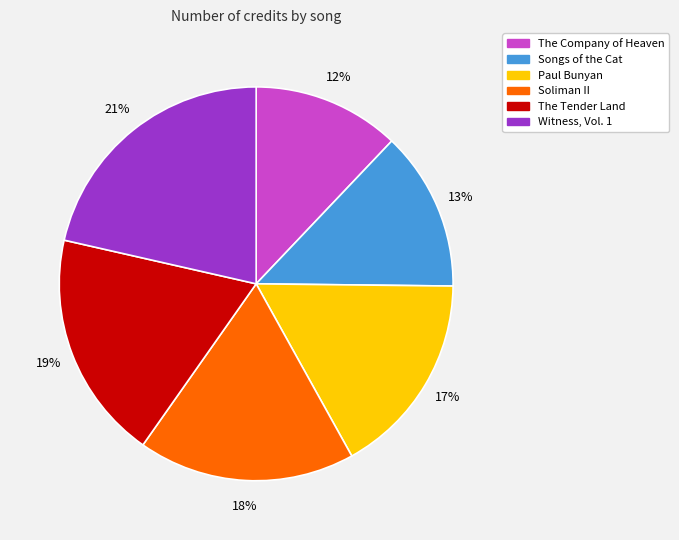

Which category has the biggest portion of the pie?

Witness, Vol. 1